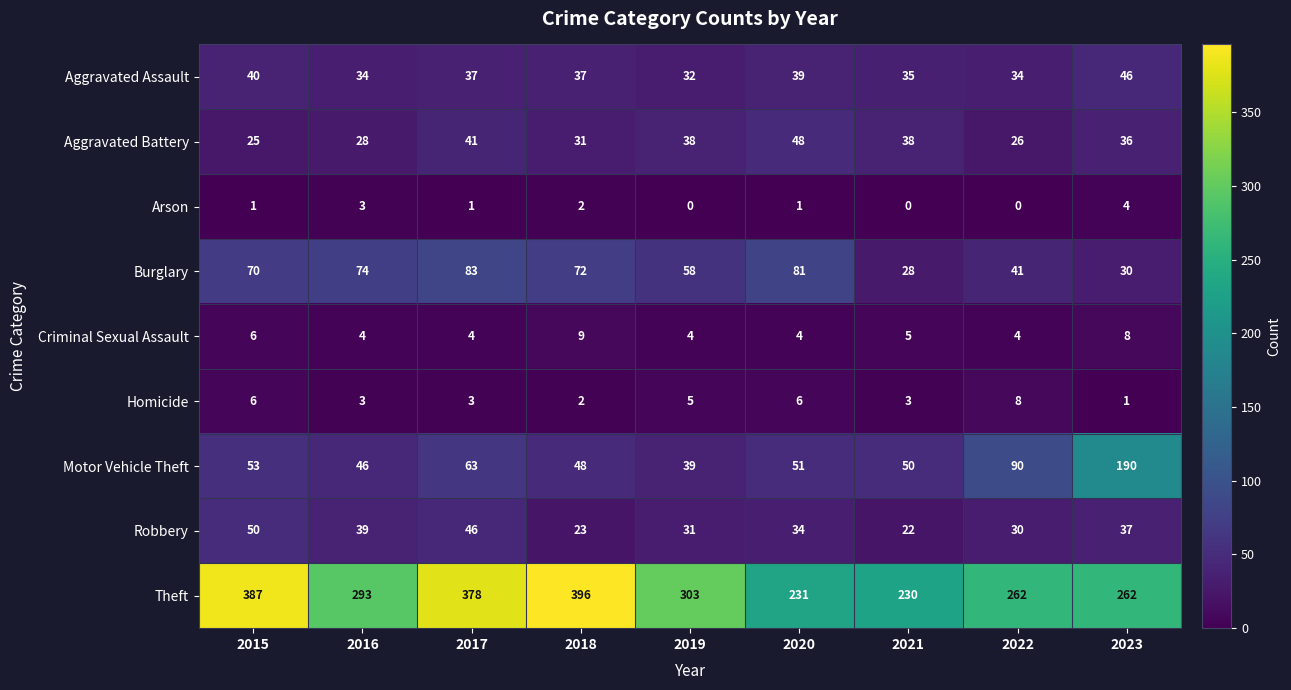

Where is Robbery nearest to the value 36?

2023